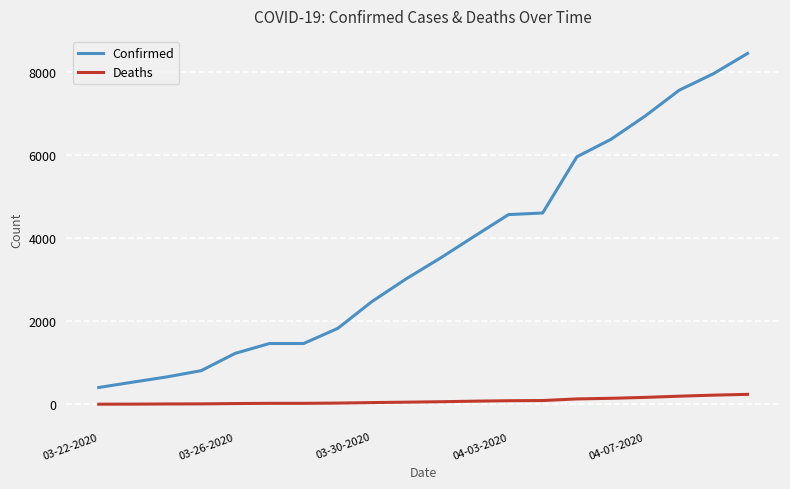

True or false: Confirmed and Deaths intersect in this chart.

False